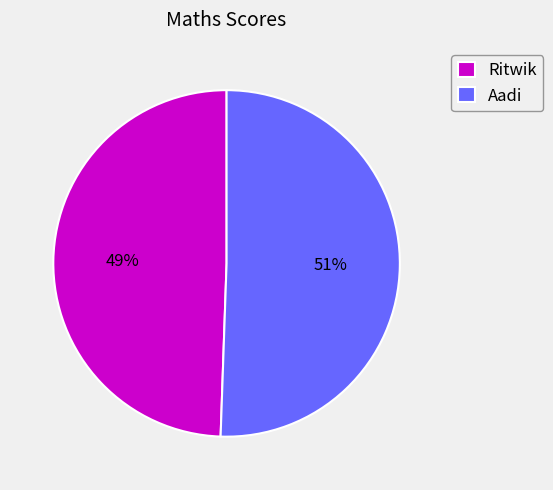

Which has a higher value, Ritwik or Aadi?

Aadi